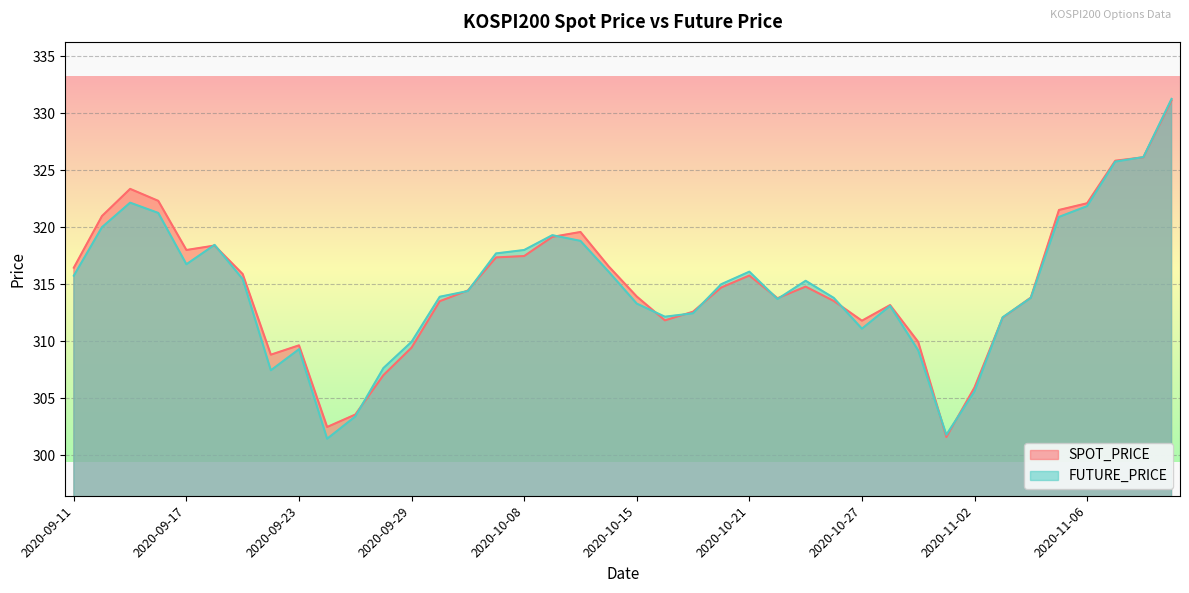

What value does the FUTURE_PRICE series have at 2020-09-24?

301.4